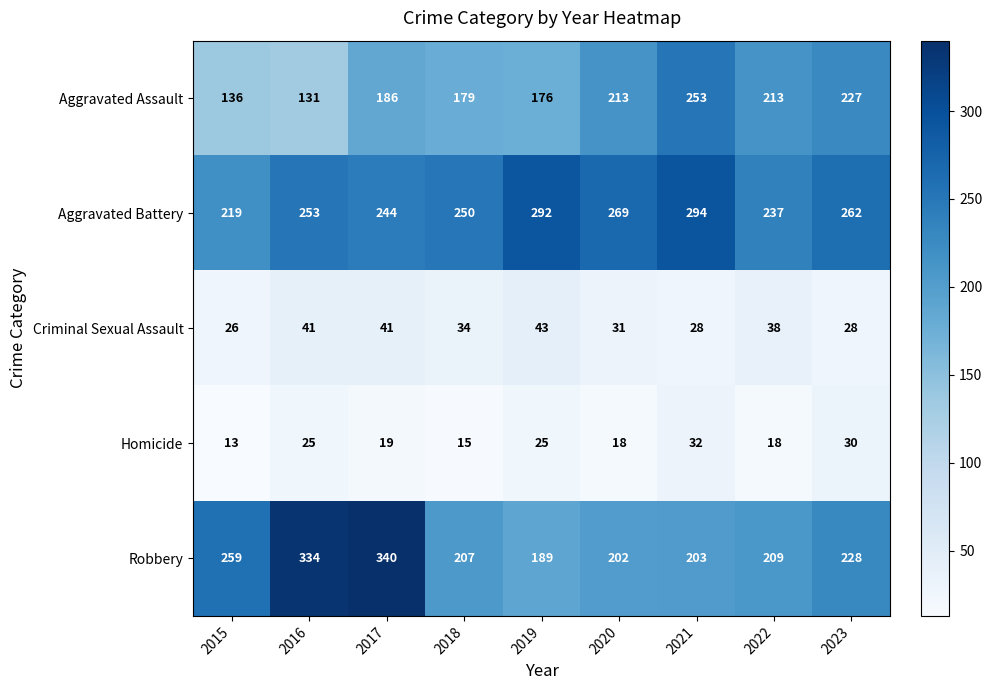

Rank the series at 2021 from lowest to highest value.

Criminal Sexual Assault, Homicide, Robbery, Aggravated Assault, Aggravated Battery